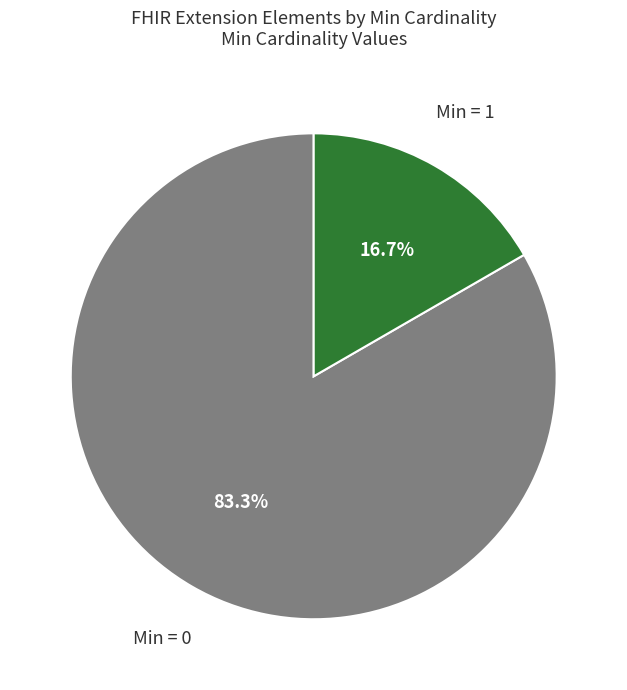

Is there a majority slice in this chart?

Yes